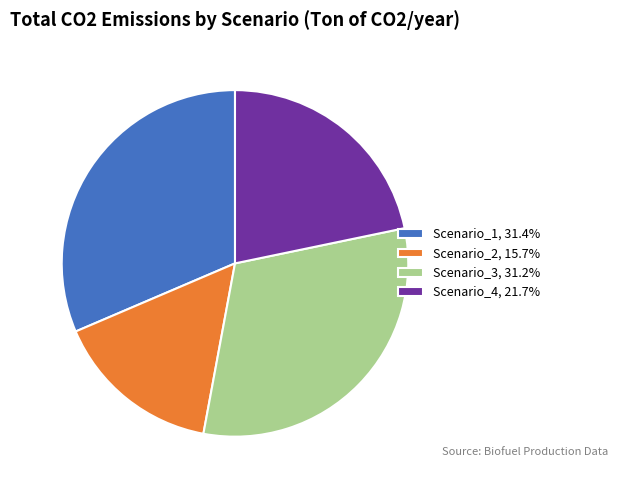

True or false: Scenario_1 accounts for 31% of the total.

True